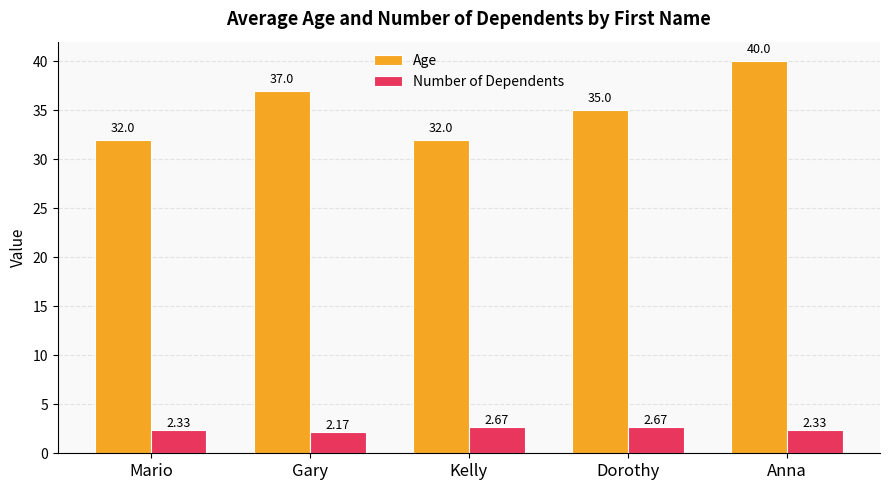

Rank the series by their average value, from highest to lowest.

Age, Number of Dependents